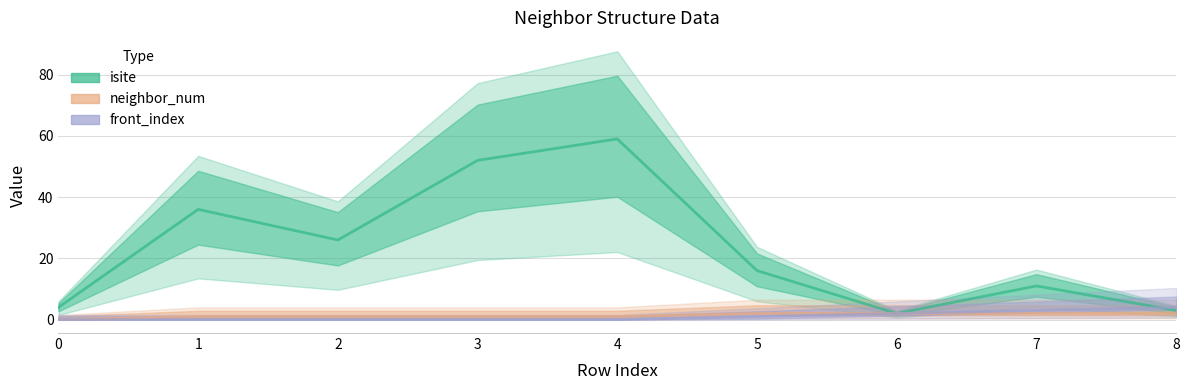

Is it true that neighbor_num equals 0 at 2?

False